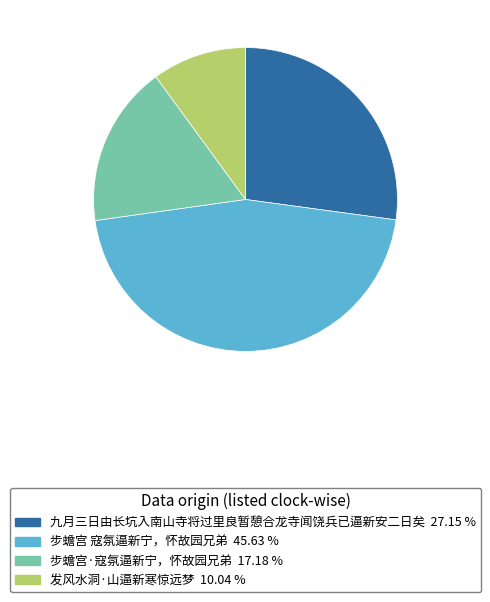

What is the smallest slice in the pie chart?

发风水洞·山逼新寒惊远梦